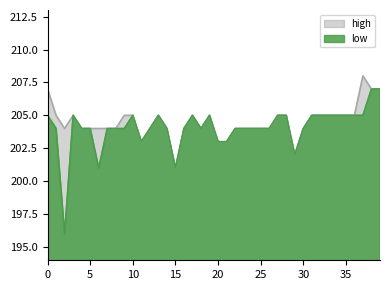

How many lines are shown in the chart?

2